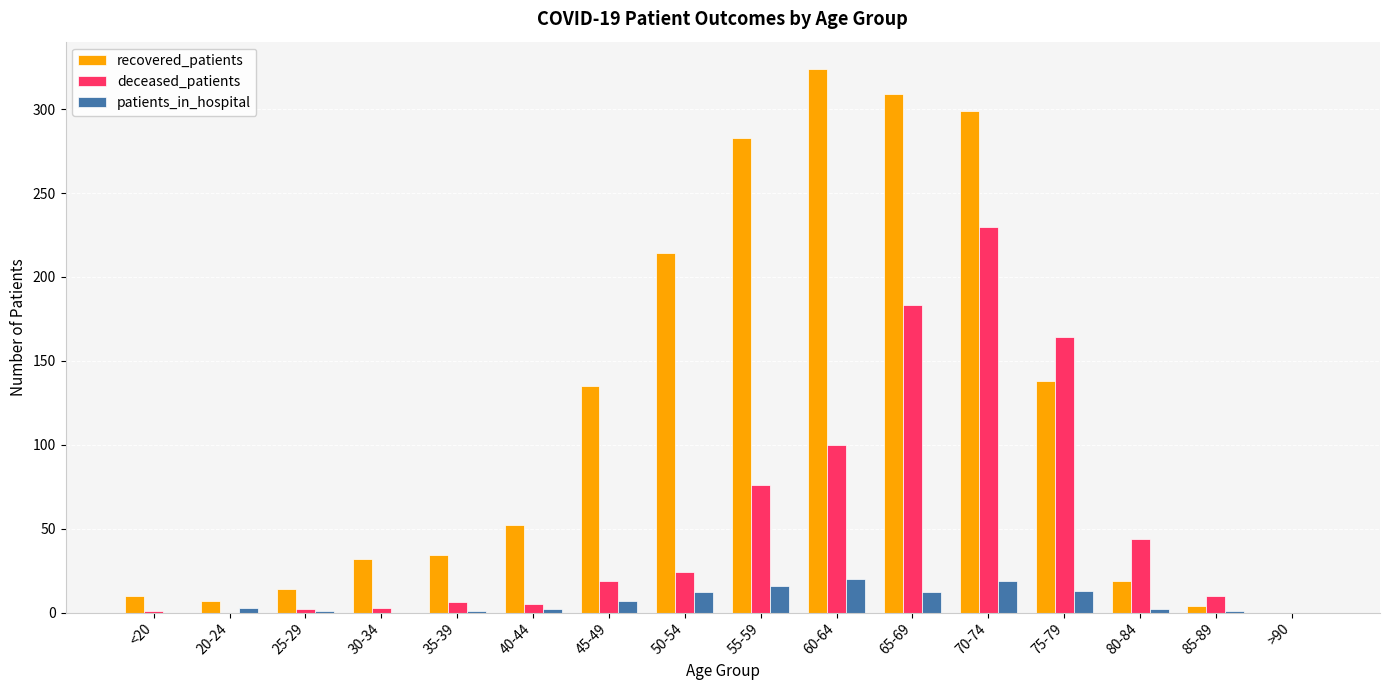

The deceased_patients series shows 183 at 65-69. True or false?

True